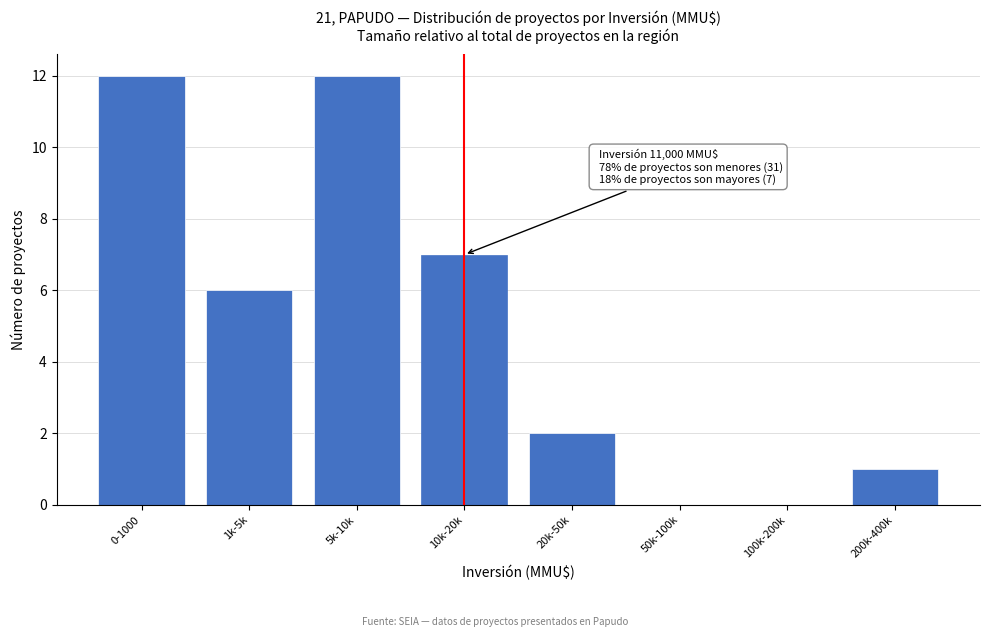

Reading left to right, transcribe all the data shown in this chart.

0-1000=12	1k-5k=6	5k-10k=12	10k-20k=7	20k-50k=2	50k-100k=0	100k-200k=0	200k-400k=1